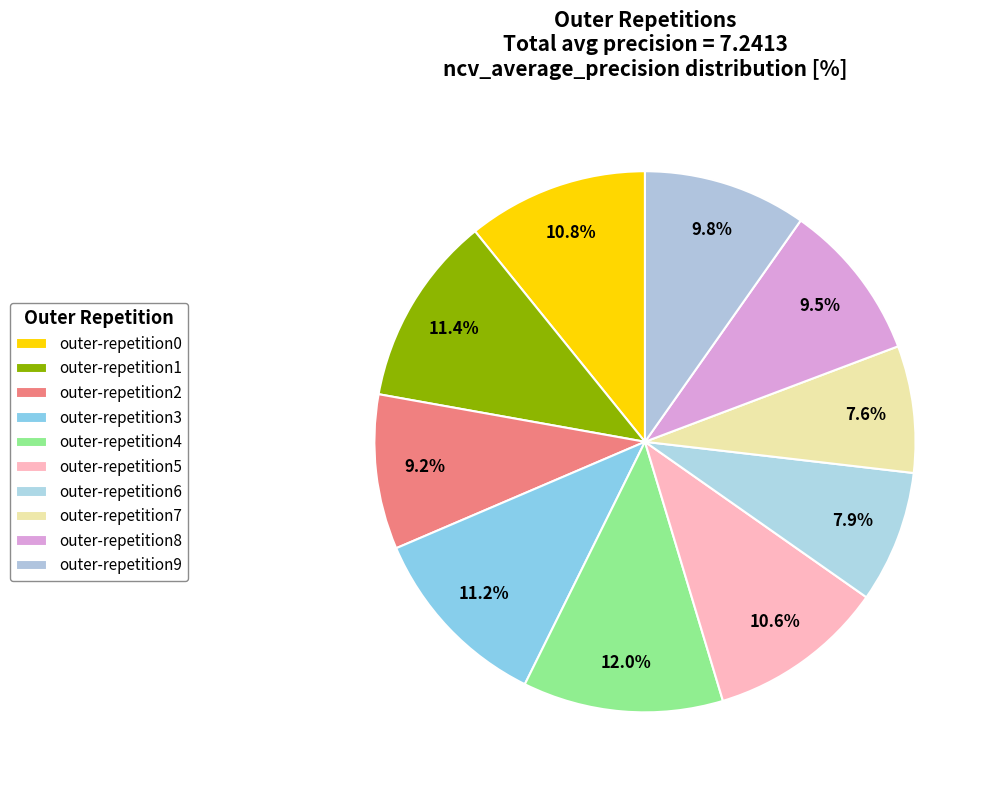

Is the sum of outer-repetition0 and outer-repetition6 greater than half?

No